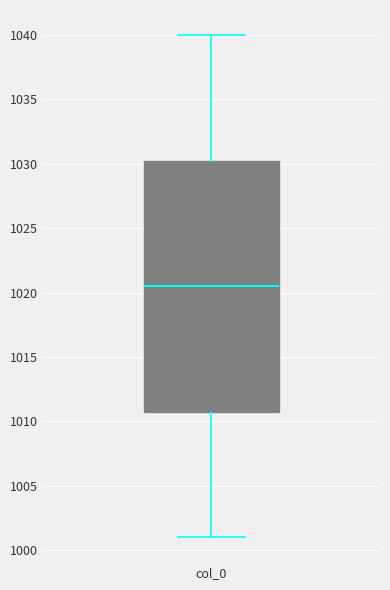

Read this box plot against the y-axis: the position of the median line, the range covered by the box, and the ends of both whiskers. The values are not printed on the chart, so give them approximately, as read against the axis.

median 1020.5, box 1011.0 to 1030.5, whiskers 1001.0 to 1040.0